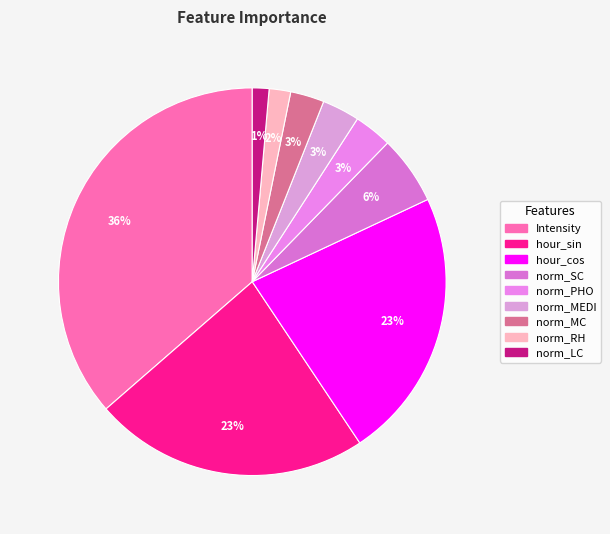

How many segments does this pie chart have?

9